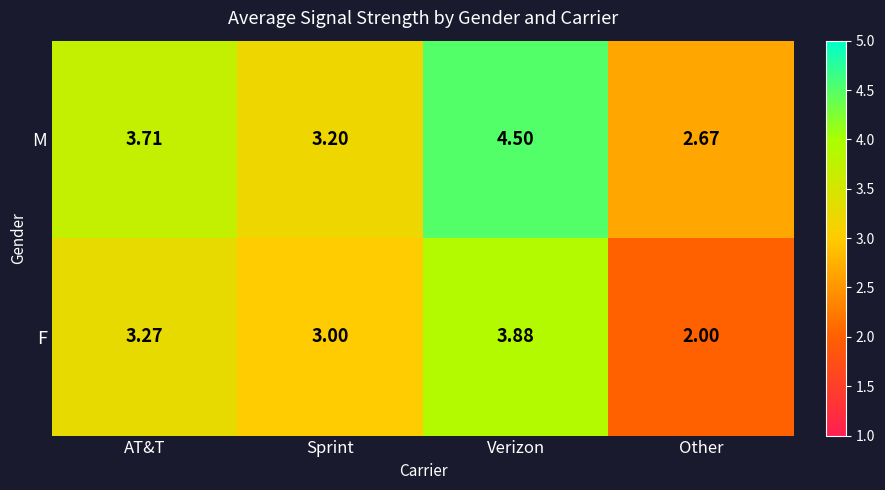

At which label is F closest to 2?

Other